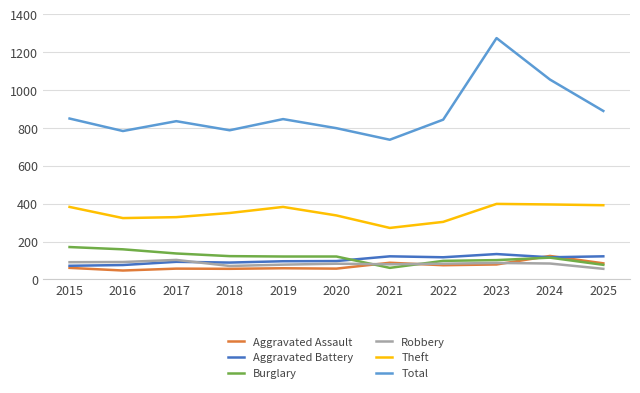

What is the value of the Aggravated Assault point at the 9th from the left?

79